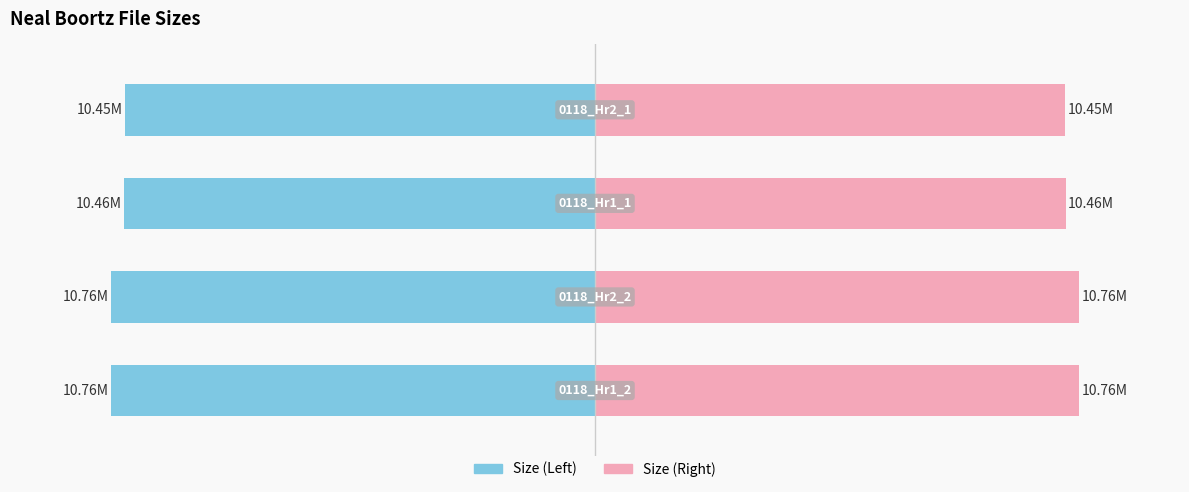

What are all the series names shown in the legend?

Size (Left), Size (Right)